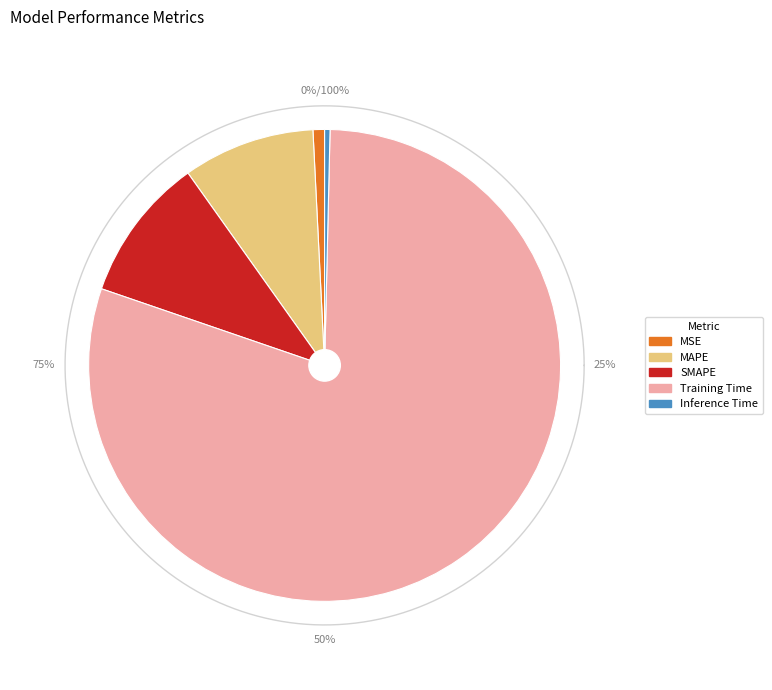

How many slices are in this pie chart?

5